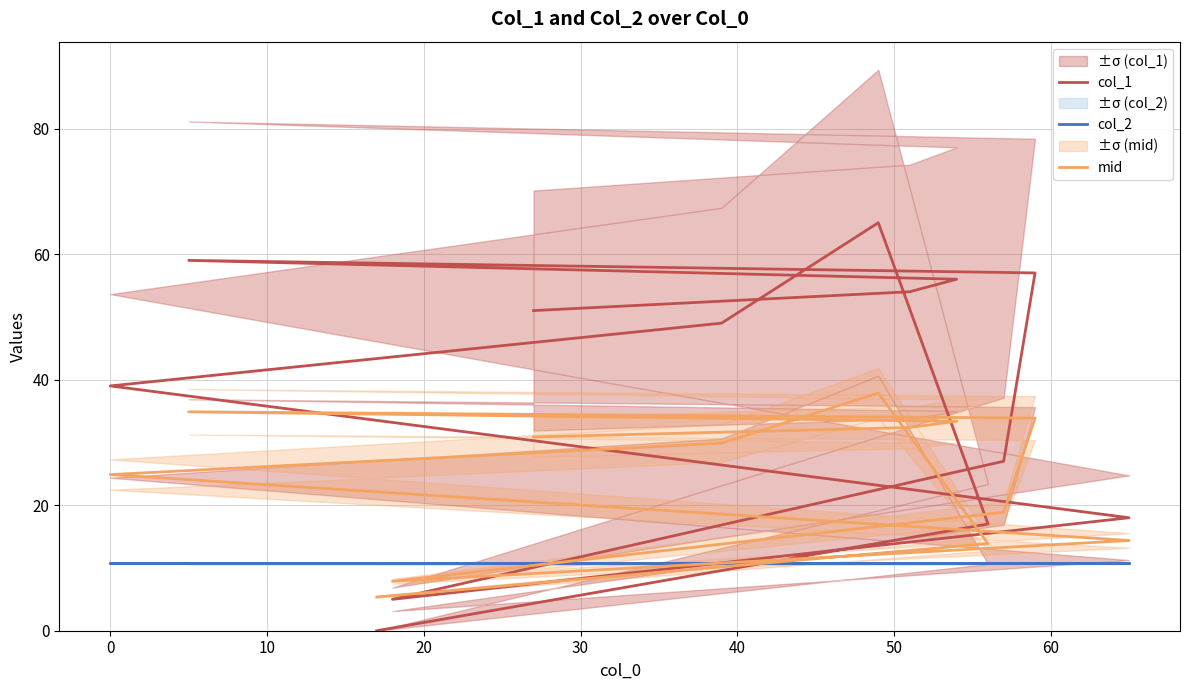

What is the sum of the col_2 values at 40 and 50?

21.5